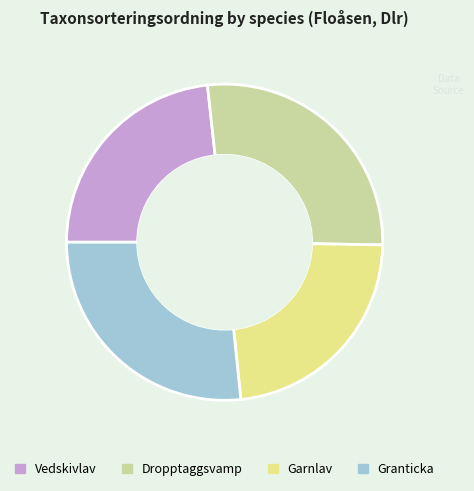

Which has a higher value, Vedskivlav or Granticka?

Granticka